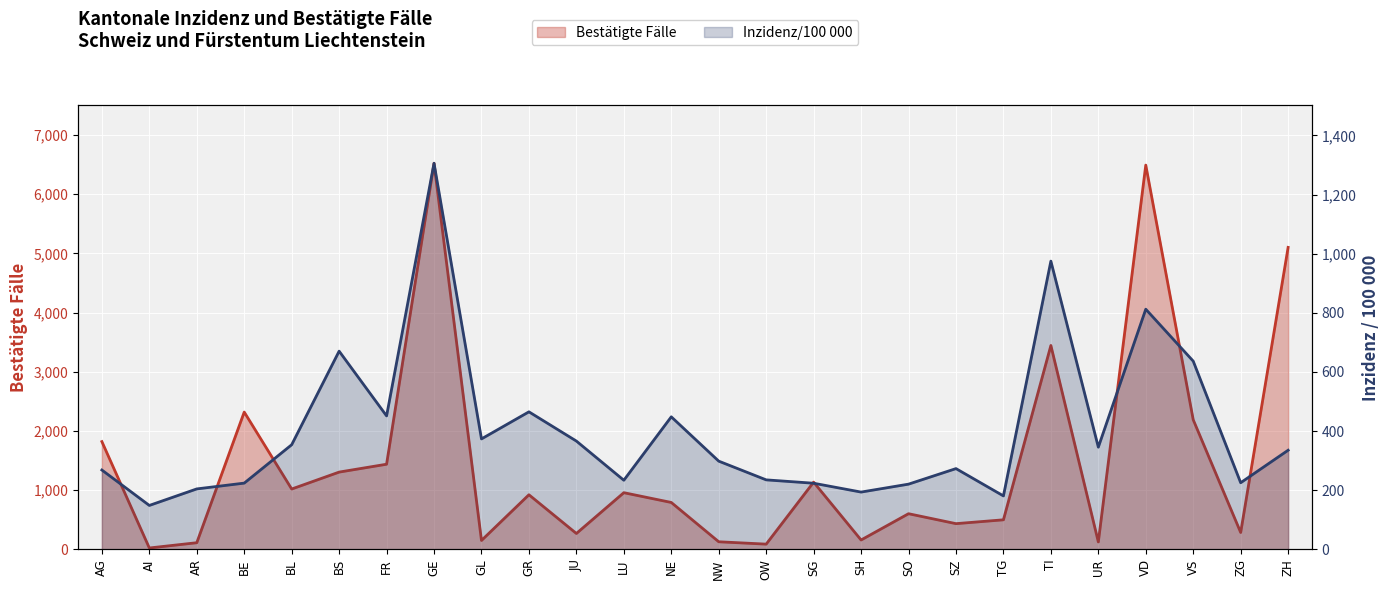

What is the sum of the Inzidenz/100 000 values at BL and JU?

720.4